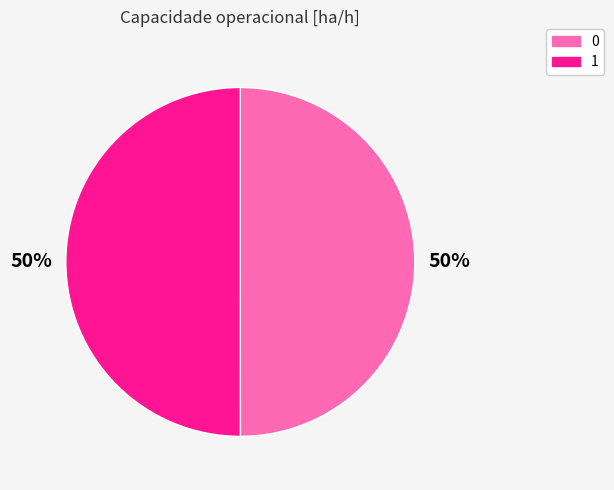

Count the number of slices in the pie.

2